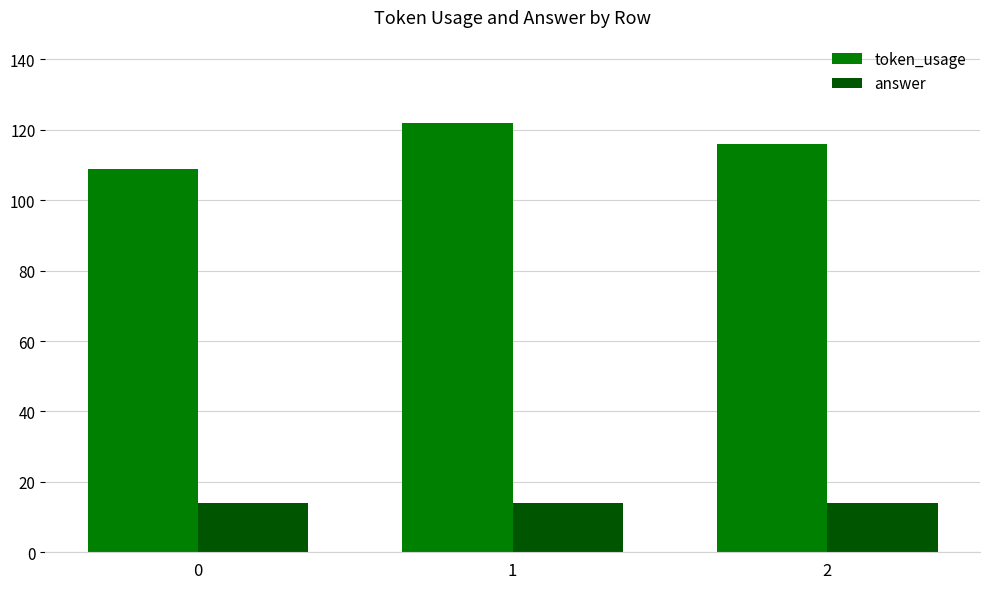

At how many categories does at least one series exceed 59?

3